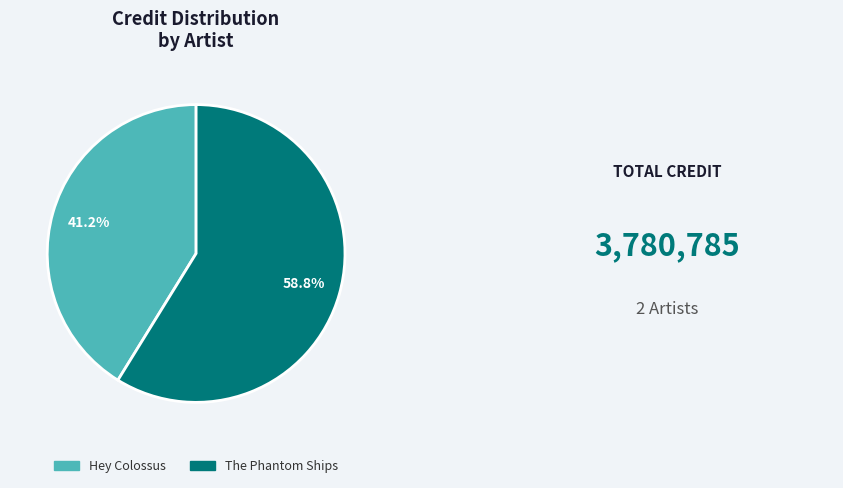

Does Hey Colossus account for over 50% of the chart?

No